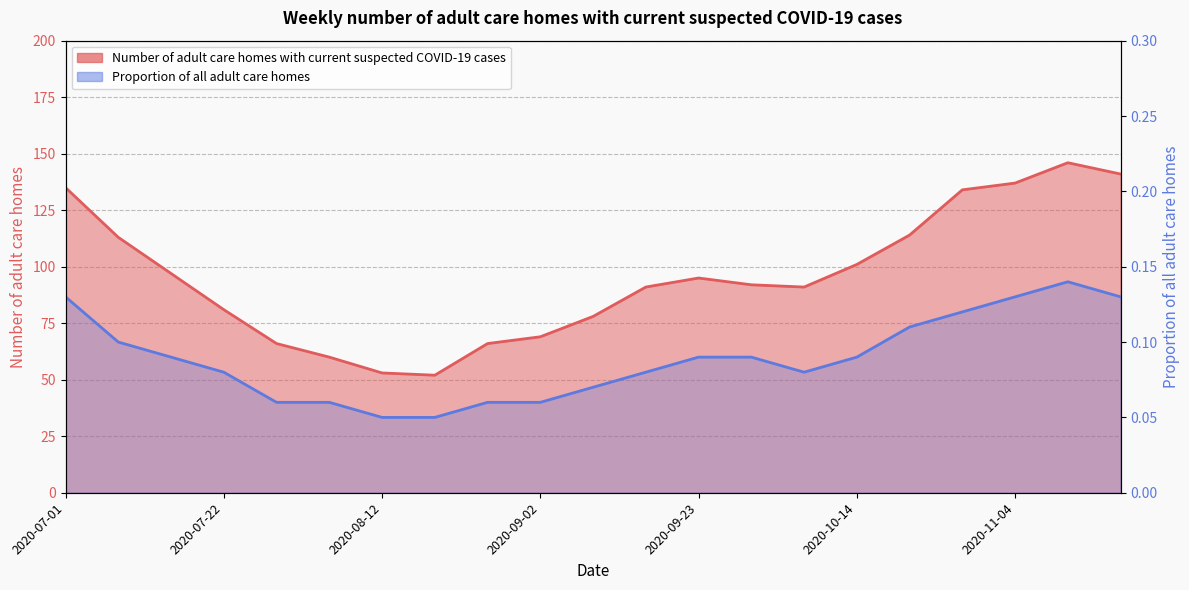

What is the smallest value displayed?

52